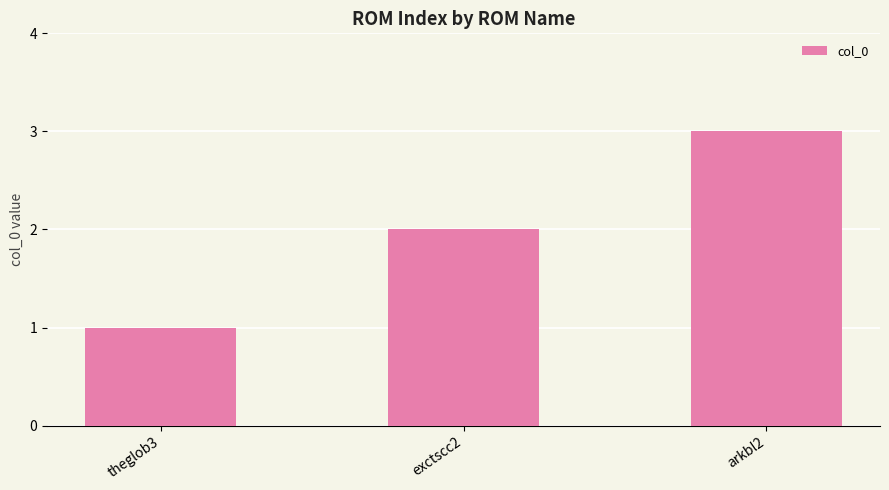

What is the approximate value at arkbl2?

3